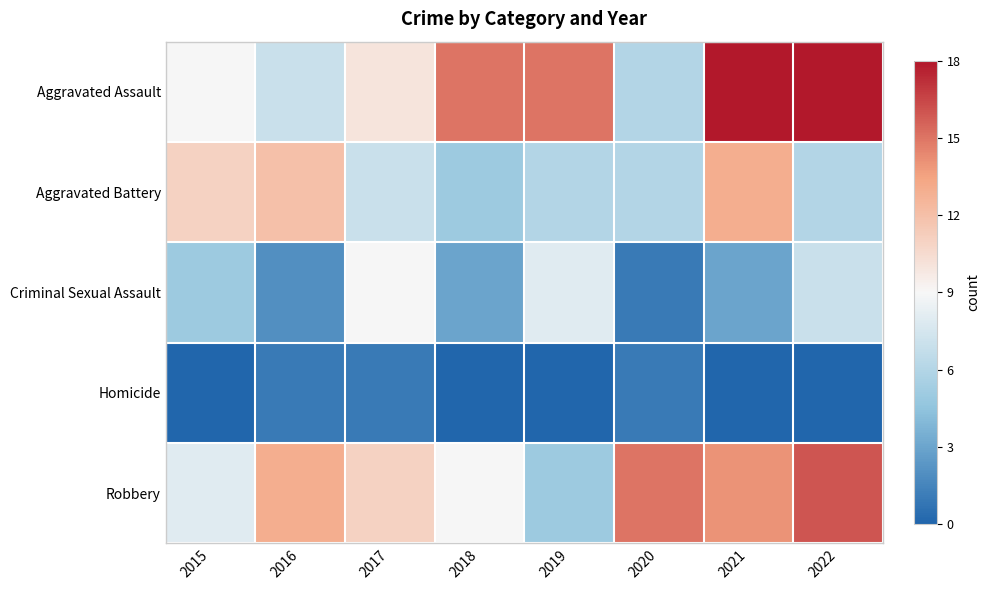

Count the number of data series in this chart.

5